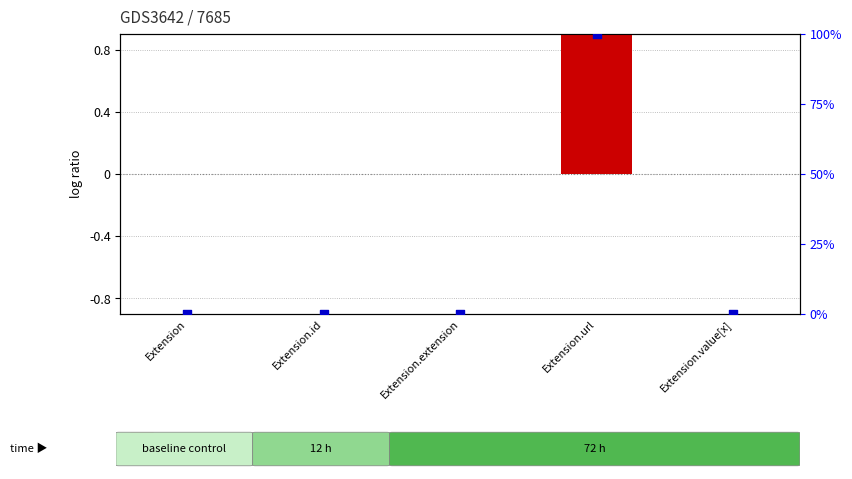

Which series has the largest Y range (max minus min)?

percentile rank within the sample